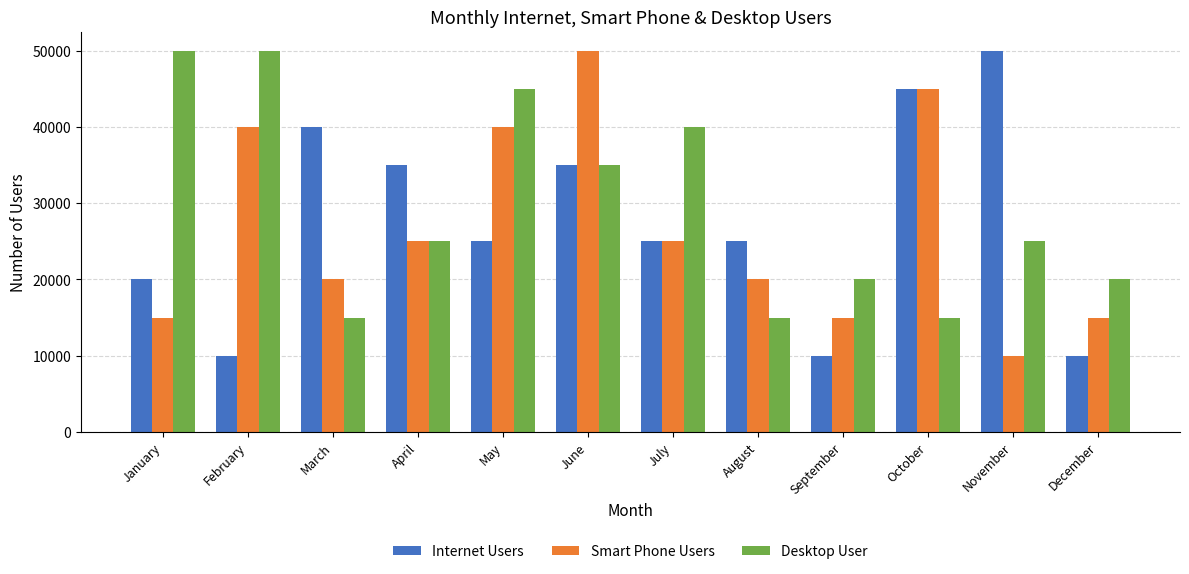

What is the difference between the maximum and minimum values in the Internet Users series?

40000